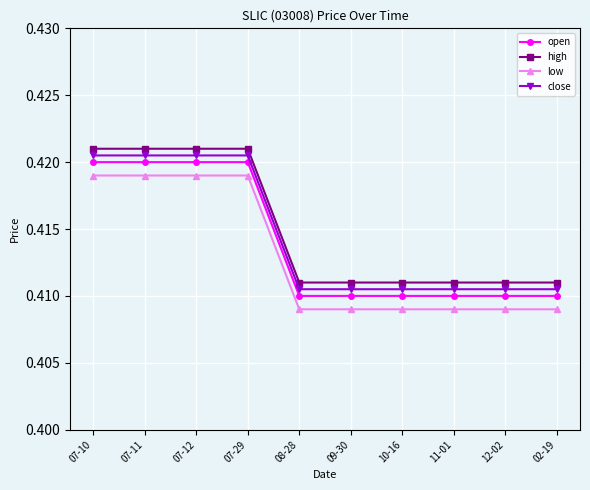

What is the sum of all low values?

4.1